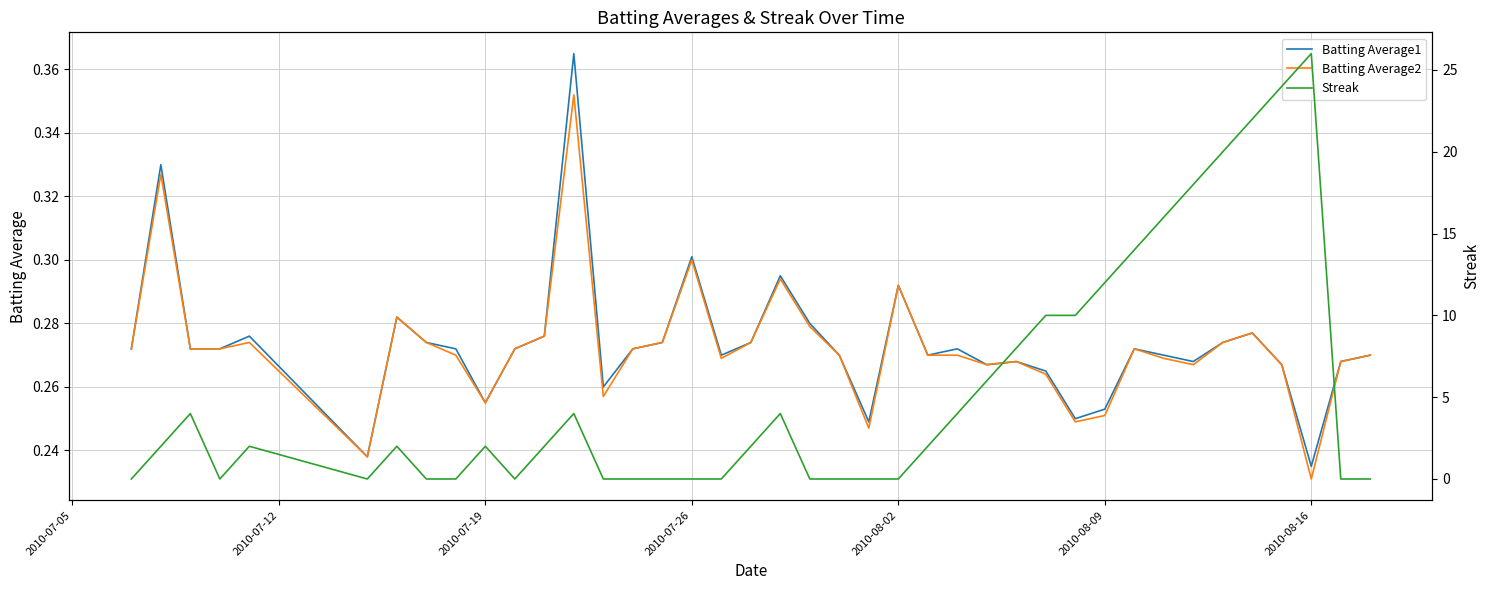

How many lines are shown in the chart?

3